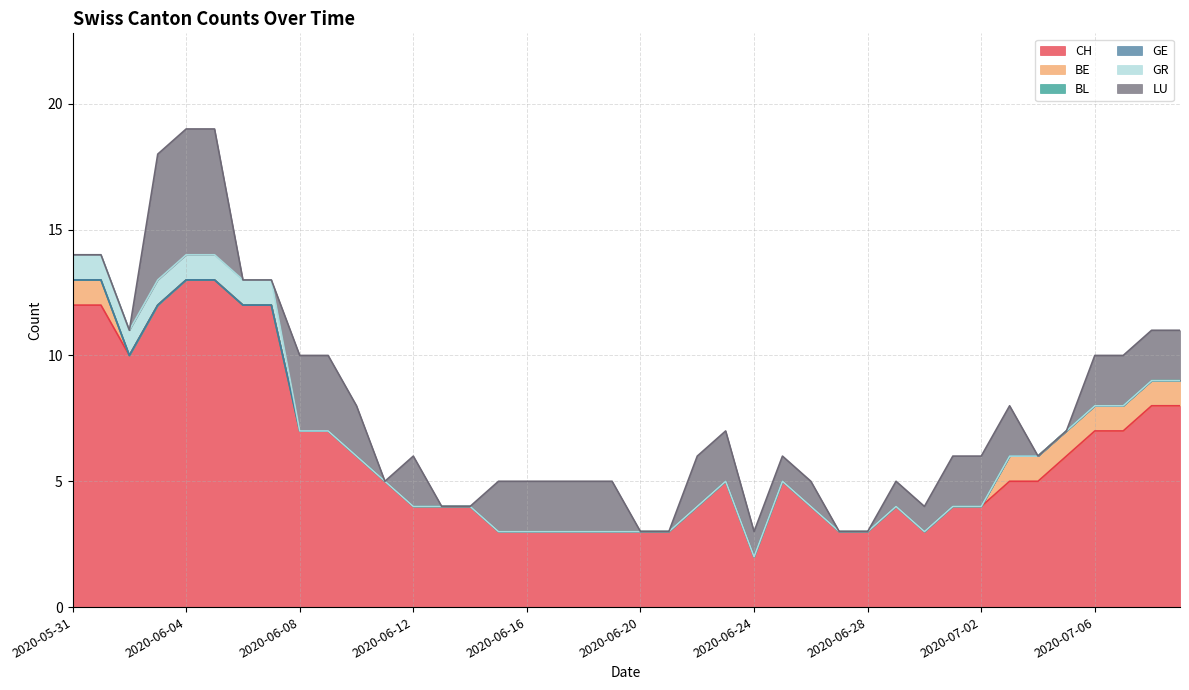

What is the approximate value of CH at 2020-07-09?

8